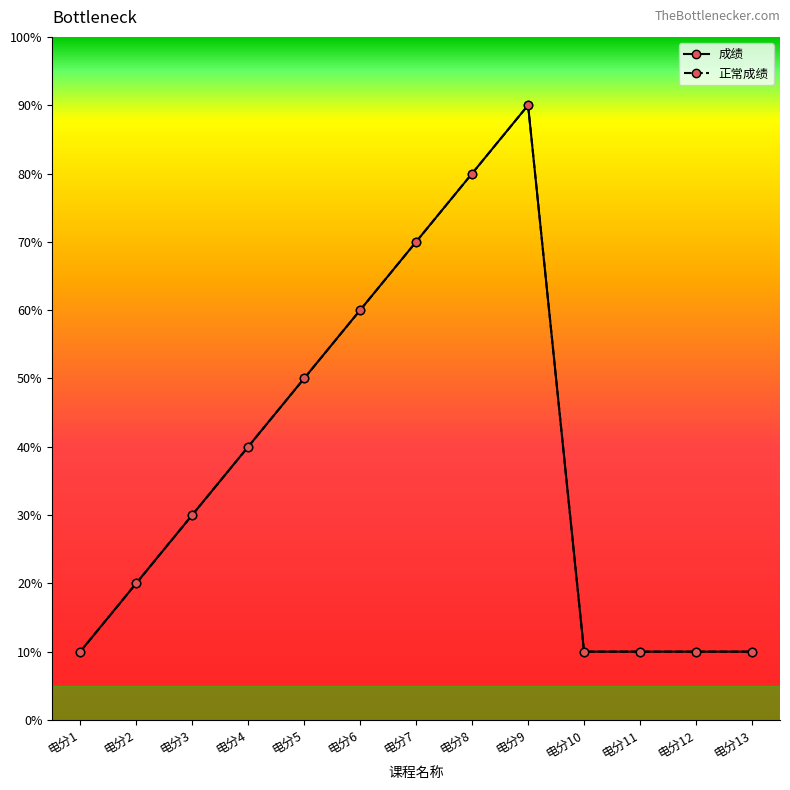

Which category has the lowest value in the 成绩 series?

电分1